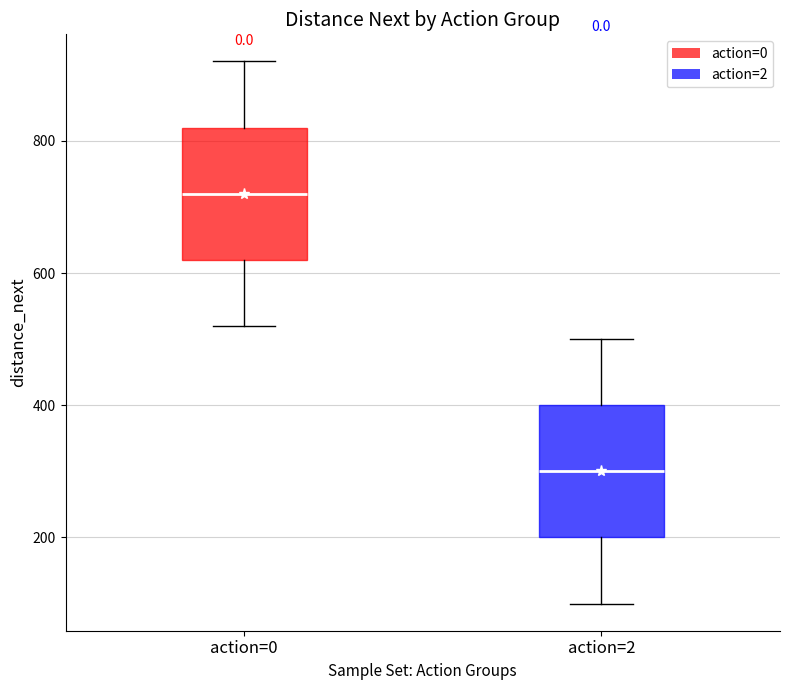

Reading left to right, read every box against the y-axis: the position of its median line, the range the box covers, and the ends of its whiskers. The values are not printed on the chart, so give them approximately, as read against the axis.

action=0: median 720, box 620 to 820, whiskers 520 to 920
action=2: median 300, box 200 to 400, whiskers 100 to 500